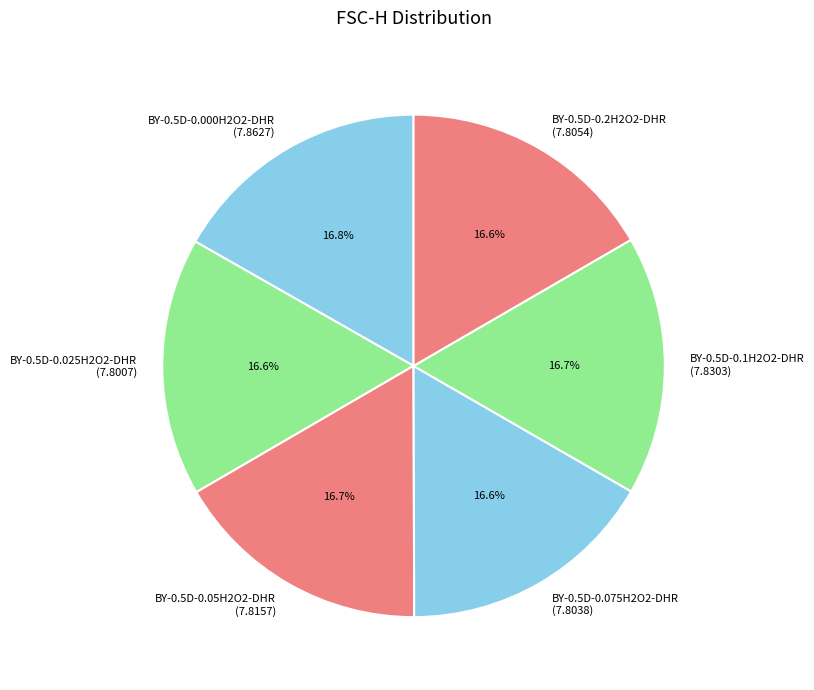

Count the number of slices in the pie.

6